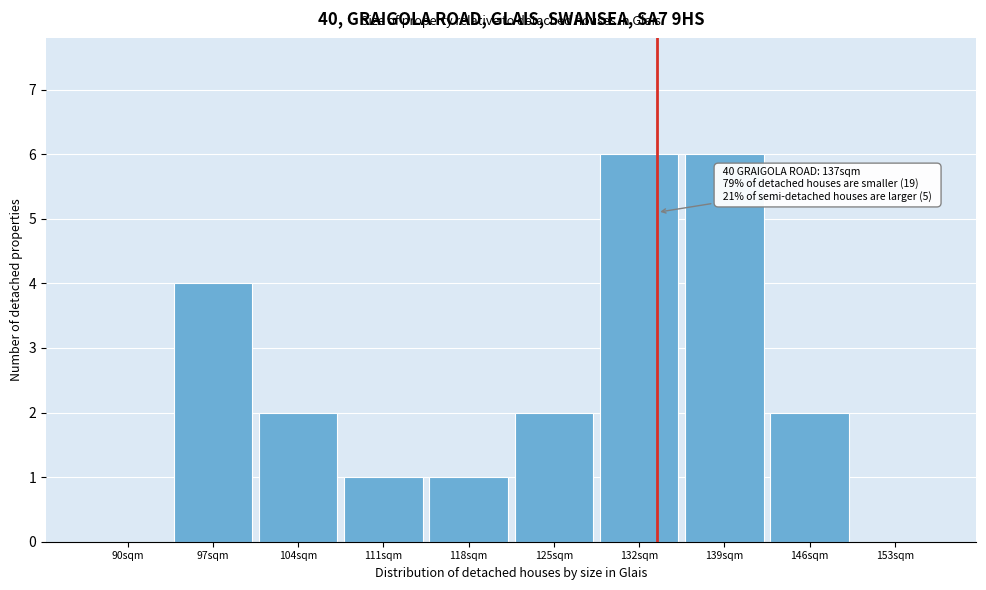

Reading left to right, what are all the values shown in this chart?

90sqm=0	97sqm=4	104sqm=2	111sqm=1	118sqm=1	125sqm=2	132sqm=6	139sqm=6	146sqm=2	153sqm=0